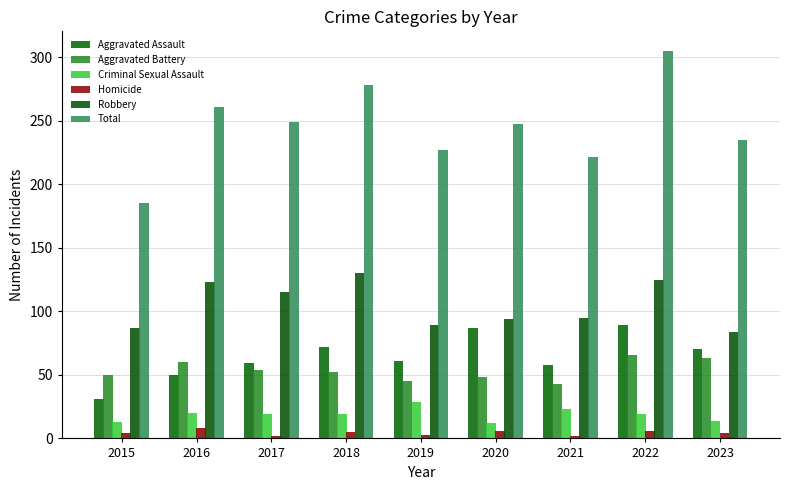

At how many categories does at least one series exceed 220?

8